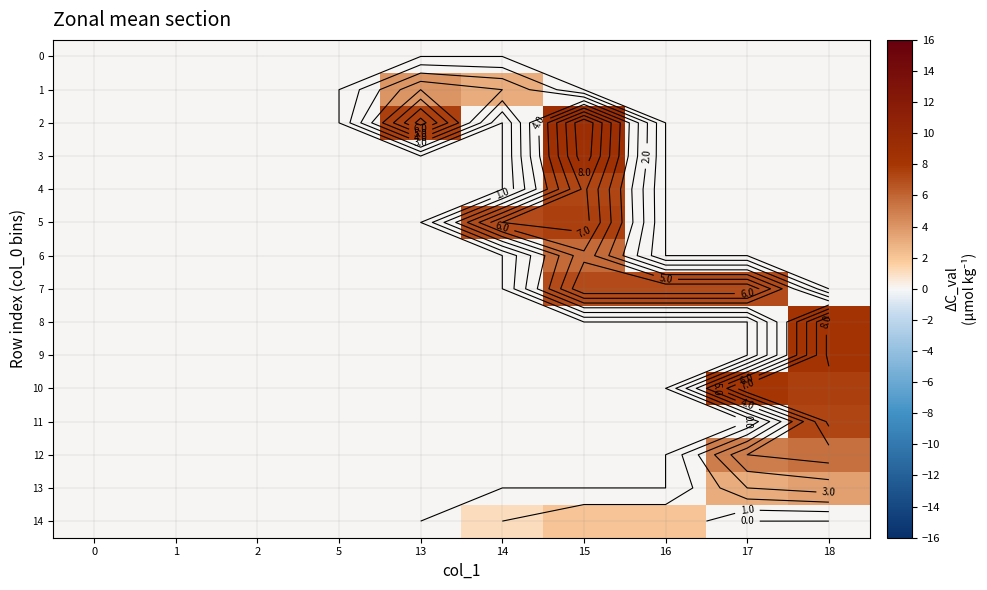

What is the total value across all series at 16?

9.0